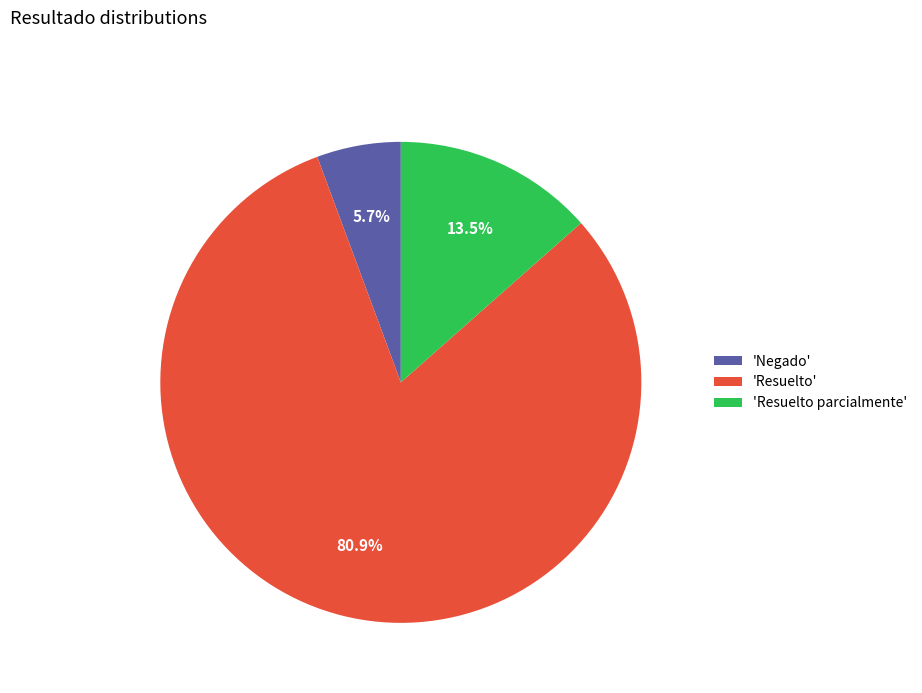

Does 'Negado' account for over 50% of the chart?

No